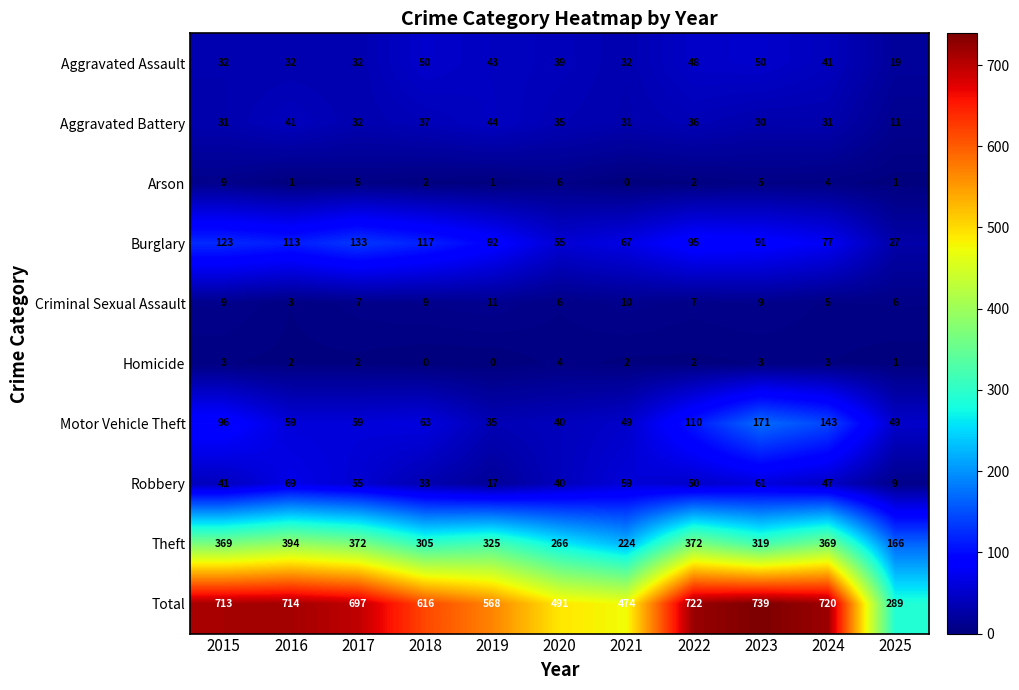

How many Criminal Sexual Assault values are between 6 and 9?

7